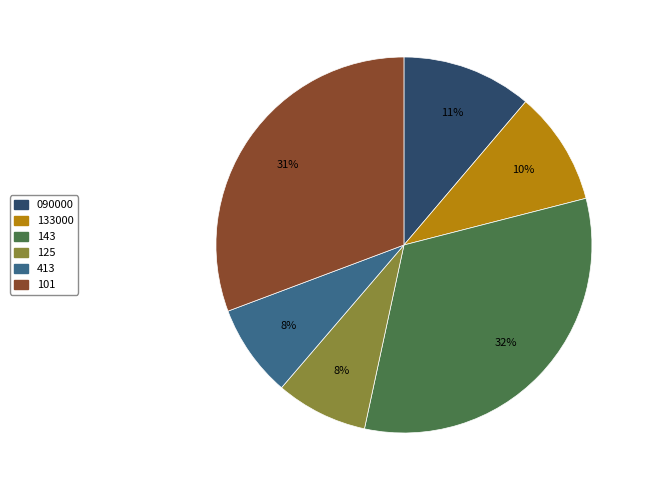

Combined, do 413 and 101 account for over 50%?

No